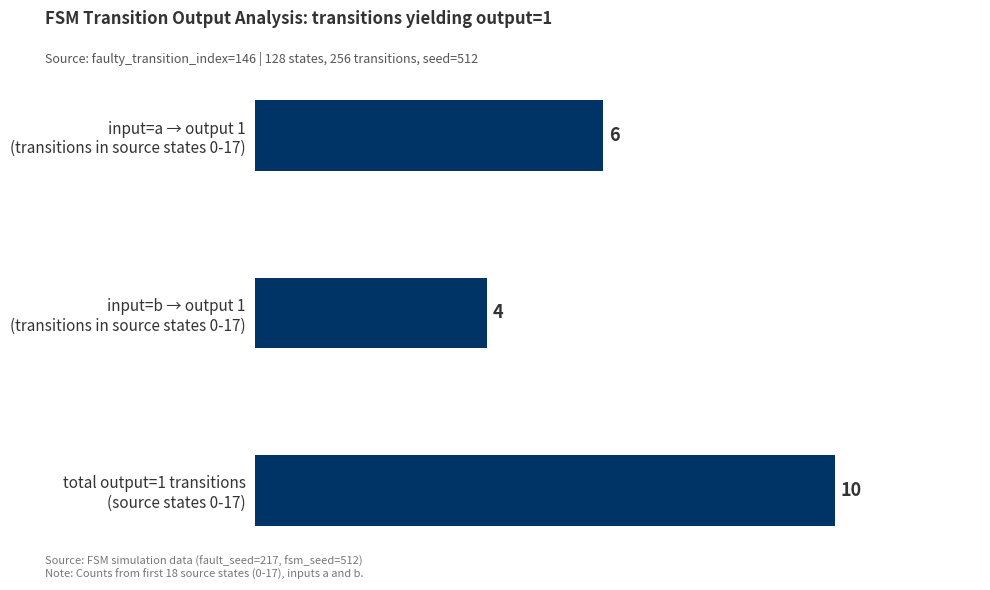

How many bars are there in total?

3